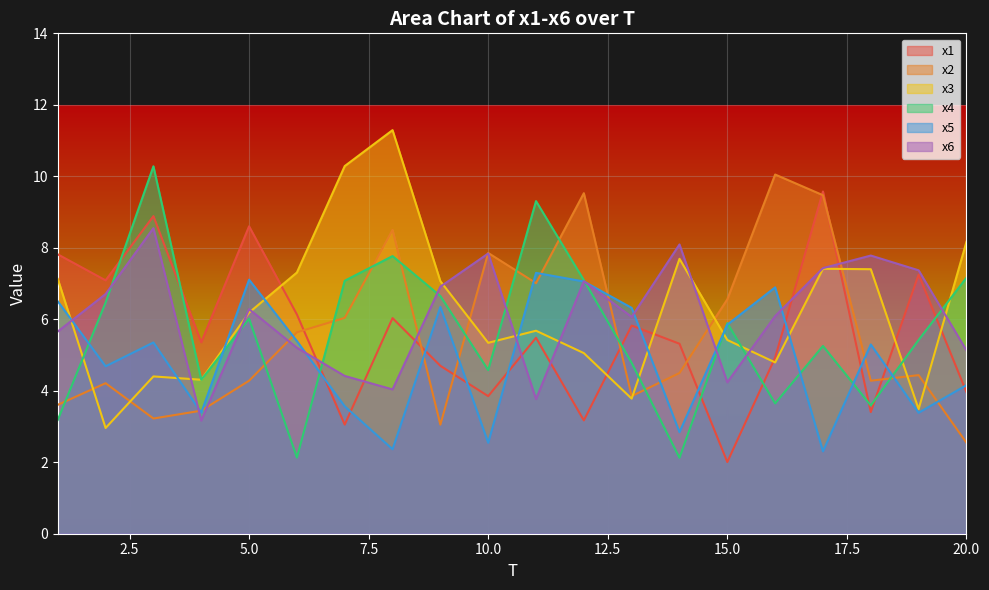

At how many categories does at least one series exceed 9?

7